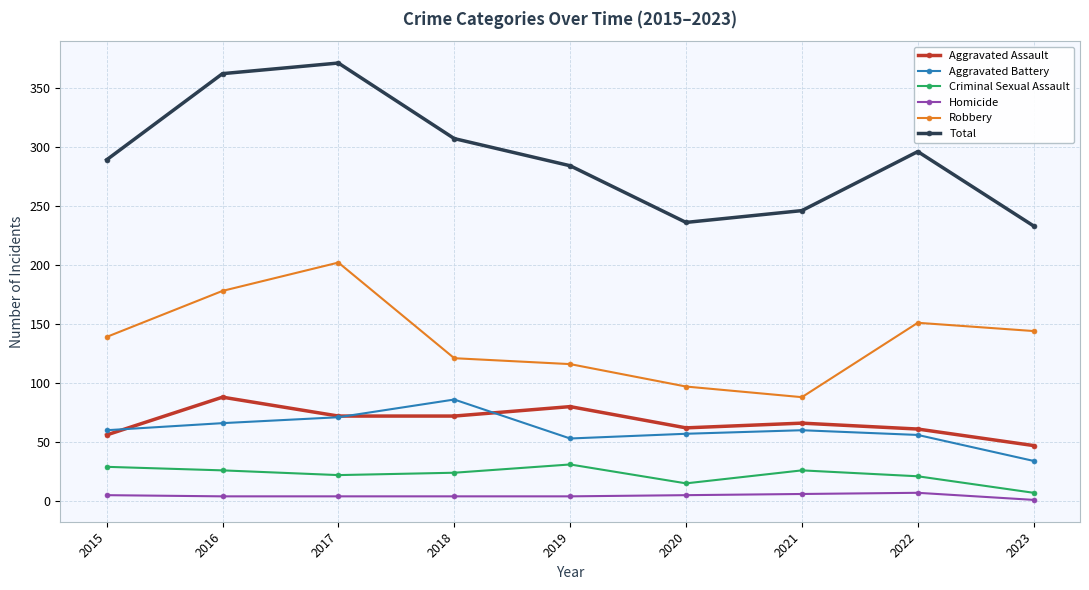

Is the value of Aggravated Battery at 2016 greater than the value of Total at 2020?

No